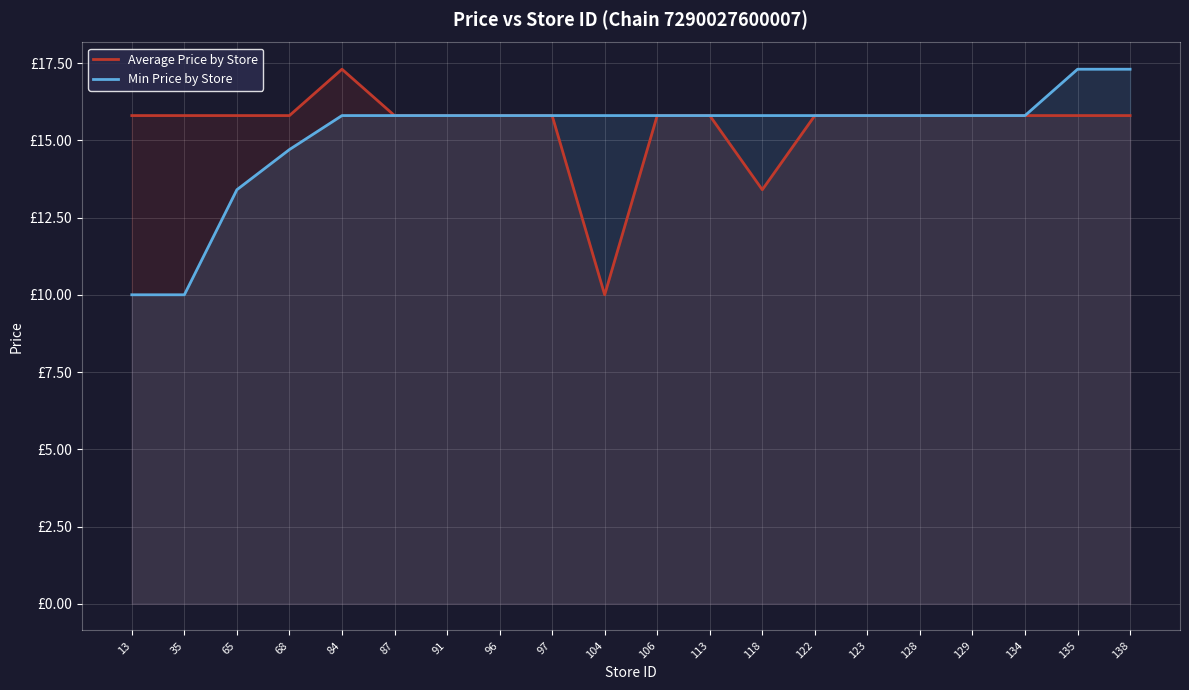

Reading left to right, transcribe all the data shown in this chart.

Average Price by Store: 13=15.8	35=15.8	65=15.8	68=15.8	84=17.3	87=15.8	91=15.8	96=15.8	97=15.8	104=10.0	106=15.8	113=15.8	118=13.4	122=15.8	123=15.8	128=15.8	129=15.8	134=15.8	135=15.8	138=15.8
Min Price by Store: 13=10.0	35=10.0	65=13.4	68=14.7	84=15.8	87=15.8	91=15.8	96=15.8	97=15.8	104=15.8	106=15.8	113=15.8	118=15.8	122=15.8	123=15.8	128=15.8	129=15.8	134=15.8	135=17.3	138=17.3